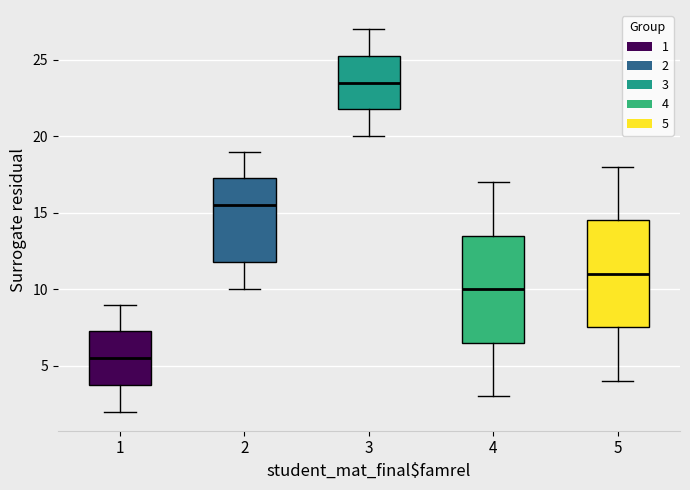

Reading left to right, read every box against the y-axis: the position of its median line, the range the box covers, and the ends of its whiskers. The values are not printed on the chart, so give them approximately, as read against the axis.

1: median 5.5, box 4.0 to 7.5, whiskers 2.0 to 9.0
2: median 15.5, box 12.0 to 17.5, whiskers 10.0 to 19.0
3: median 23.5, box 22.0 to 25.5, whiskers 20.0 to 27.0
4: median 10.0, box 6.5 to 13.5, whiskers 3.0 to 17.0
5: median 11.0, box 7.5 to 14.5, whiskers 4.0 to 18.0